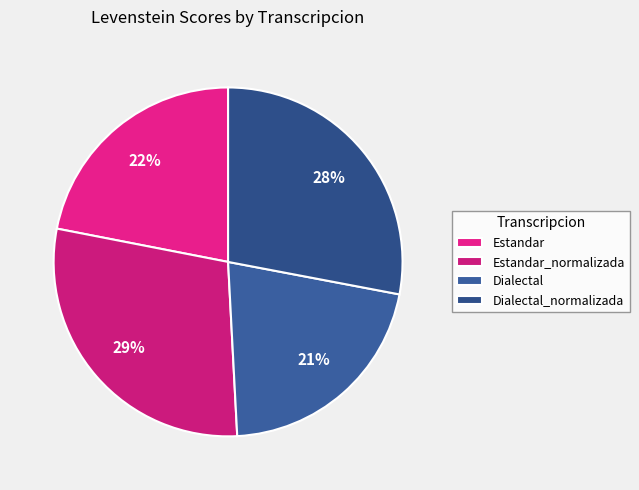

How many segments does this pie chart have?

4